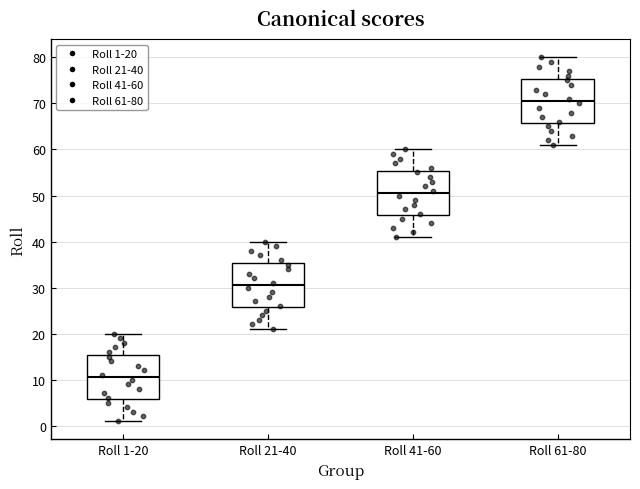

Reading left to right, transcribe this box plot: for each box, give where its median line is, the range the box spans, and where its two whiskers end, as read against the y-axis. The values are not printed on the chart, so give them approximately, as read against the axis.

Roll 1-20: median 11, box 6 to 15, whiskers 1 to 20
Roll 21-40: median 31, box 26 to 35, whiskers 21 to 40
Roll 41-60: median 51, box 46 to 55, whiskers 41 to 60
Roll 61-80: median 71, box 66 to 75, whiskers 61 to 80